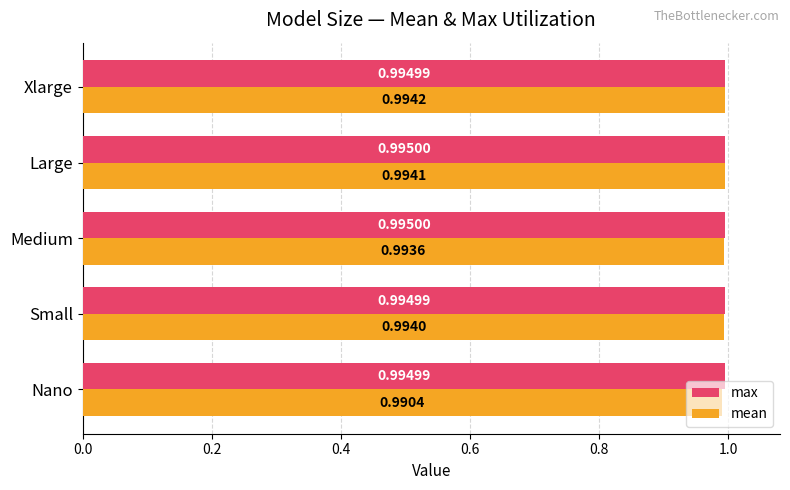

At which label is mean closest to 0?

Nano